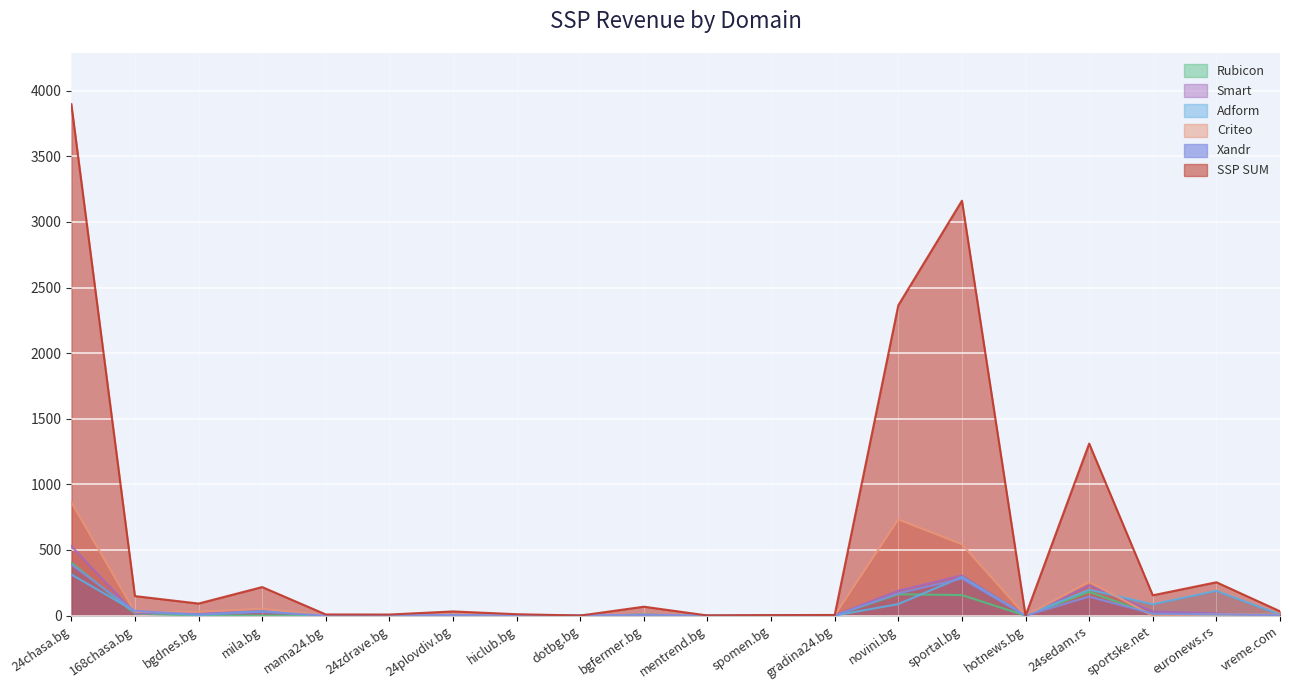

How many data points in Xandr are above 5?

10